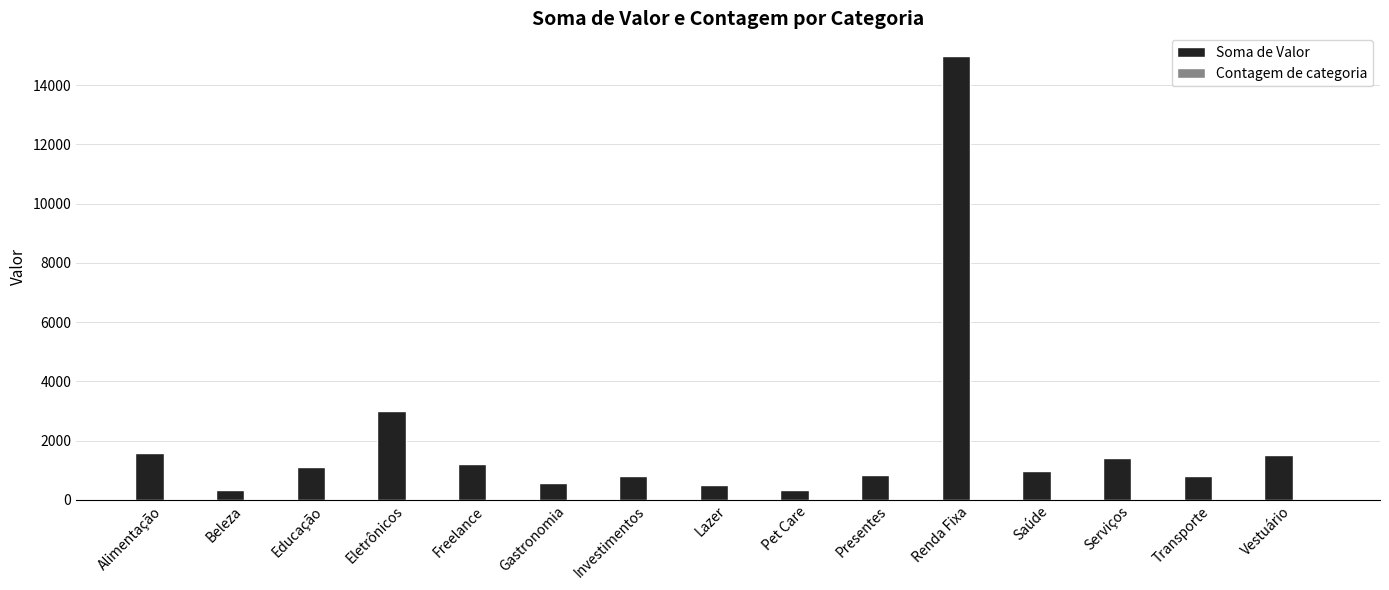

What is the sum of all Soma de Valor values?

29950